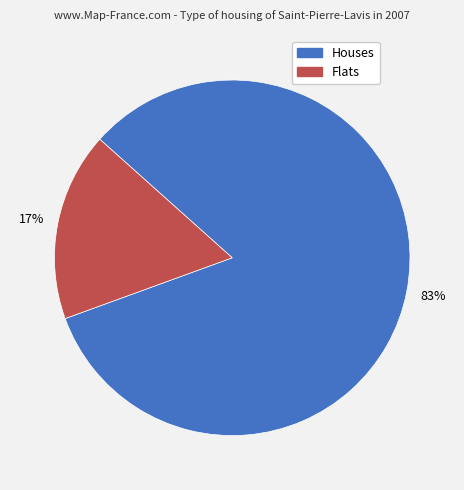

Rank the categories by value from lowest to highest.

Flats, Houses